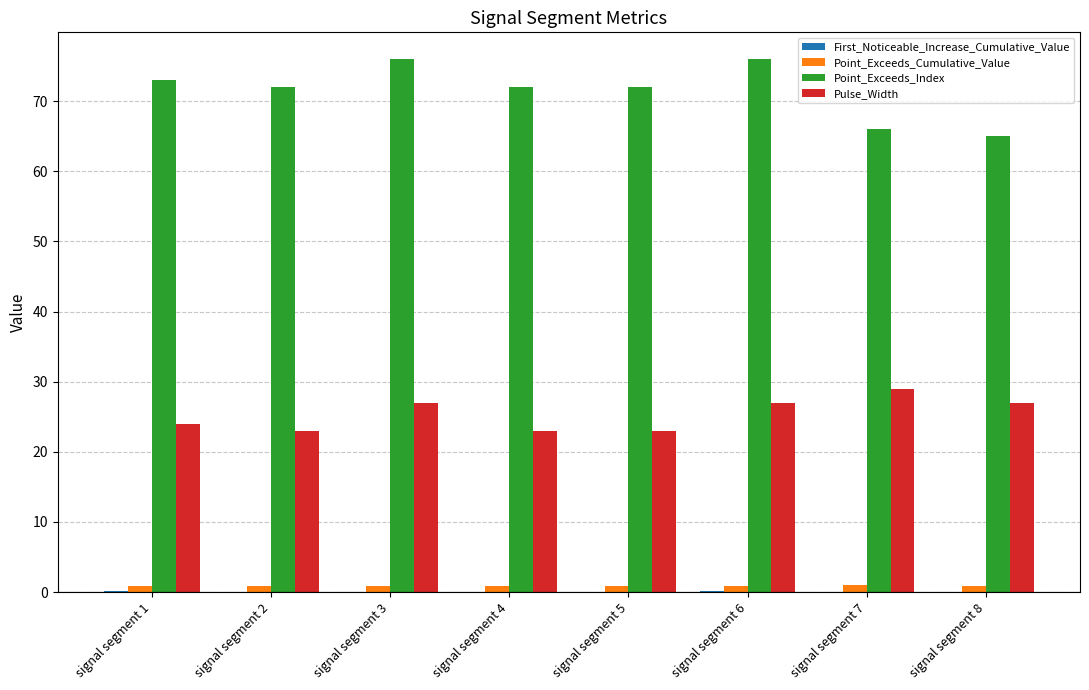

Which series changed the most between signal segment 6 and signal segment 7?

Point_Exceeds_Index